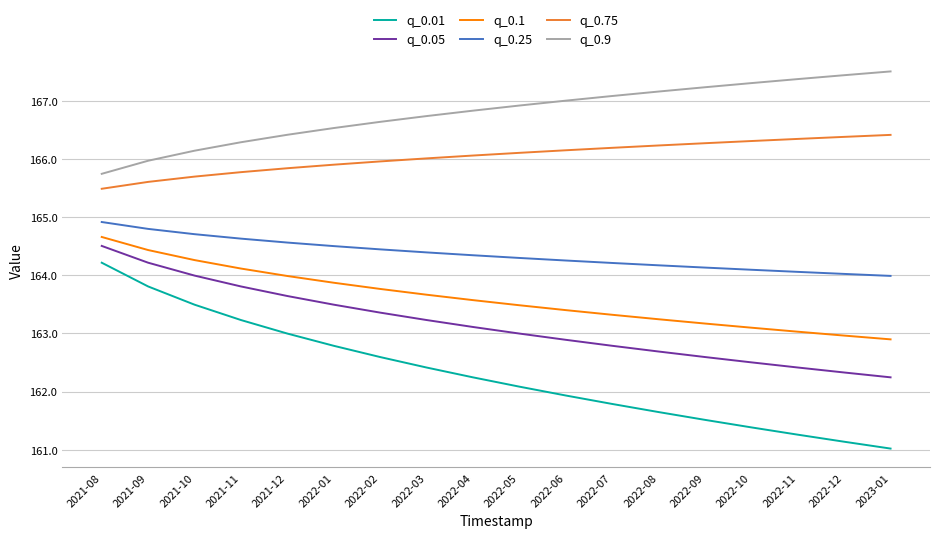

What position from the right is 2022-02?

12